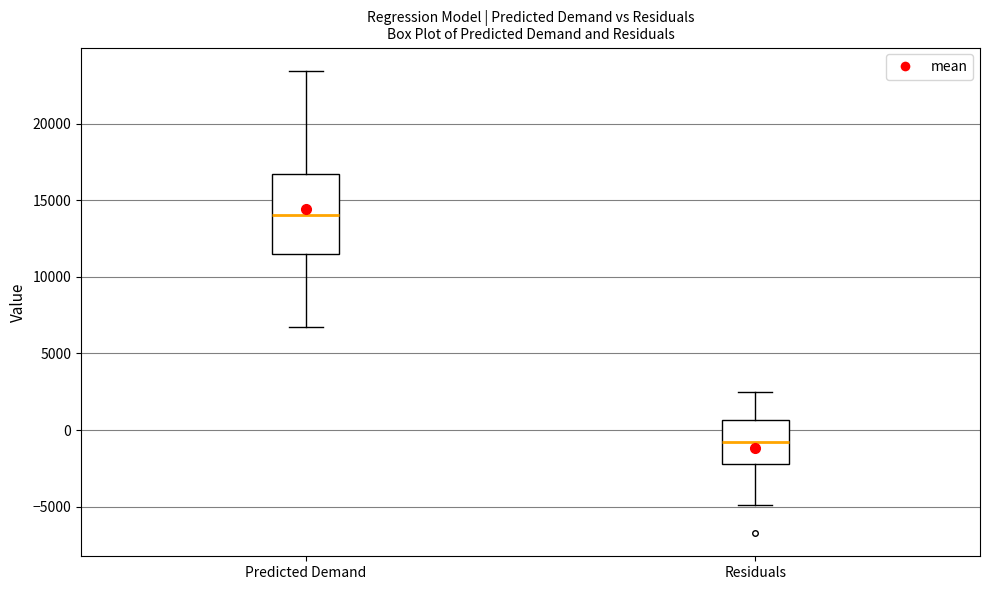

Reading left to right, transcribe this box plot: for each box, give where its median line is, the range the box spans, and where its two whiskers end, as read against the y-axis. The values are not printed on the chart, so give them approximately, as read against the axis.

Predicted Demand: median 14000, box 11500 to 17000, whiskers 6500 to 23500
Residuals: median -1000, box -2000 to 500, whiskers -5000 to 2500